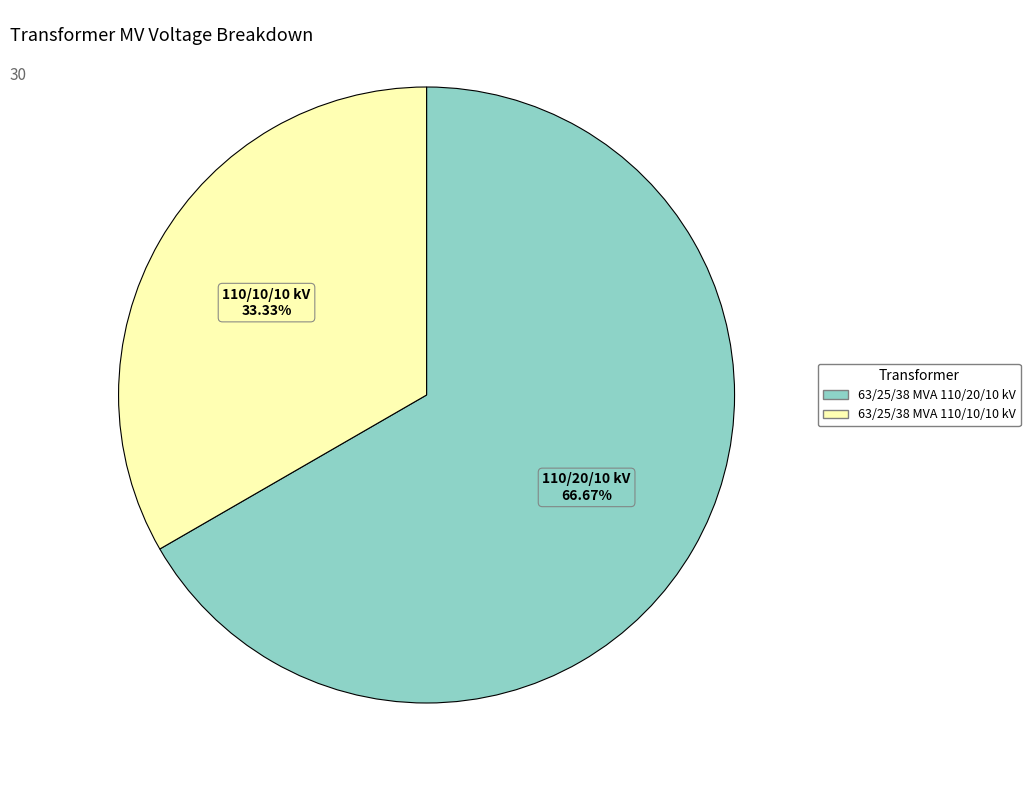

Count the number of slices in the pie.

2